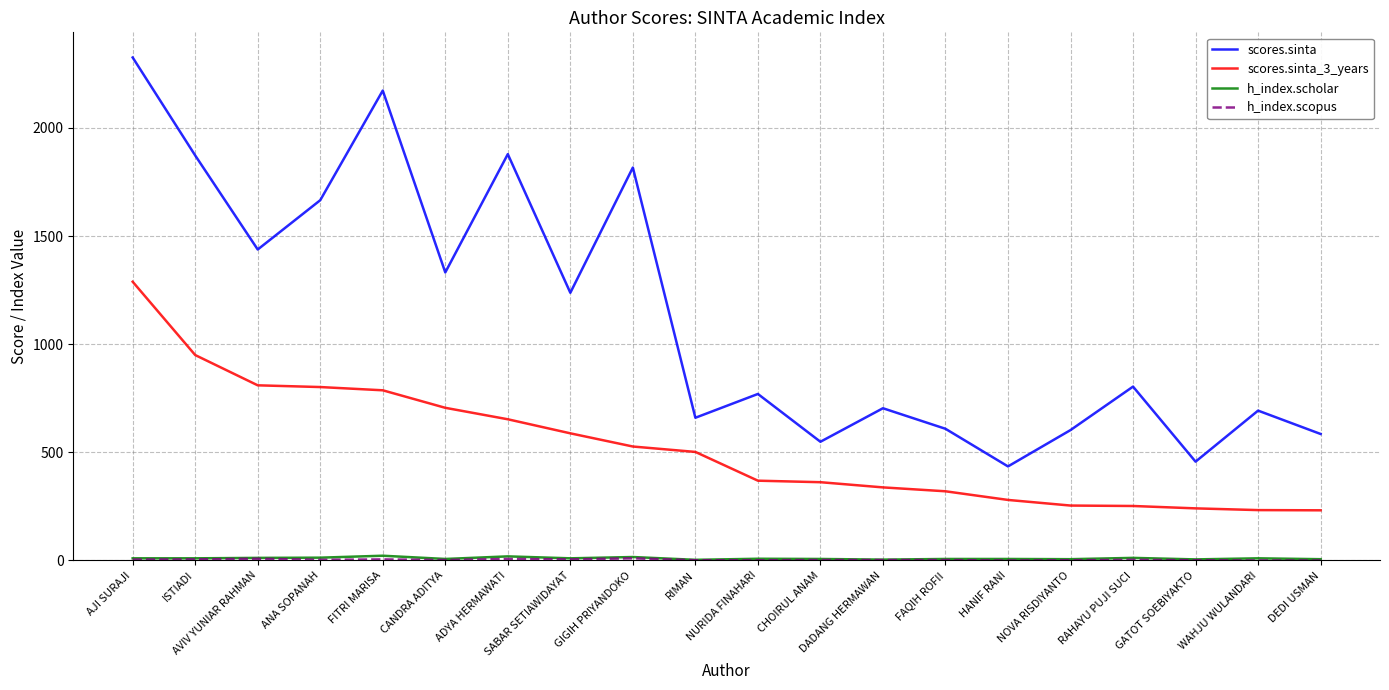

True or false: scores.sinta and scores.sinta_3_years intersect in this chart.

False